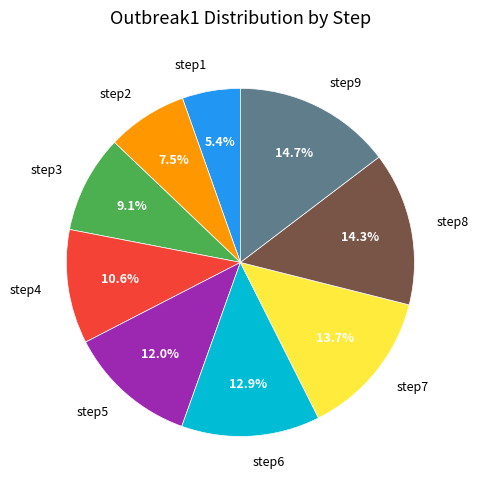

To the nearest percent, what is the combined percentage of step7 and step9?

28%